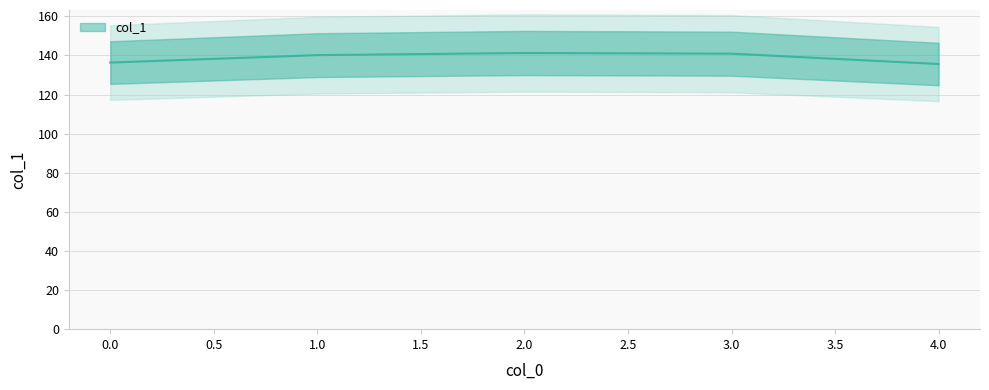

What is the value of the 5th point from the left?

135.6